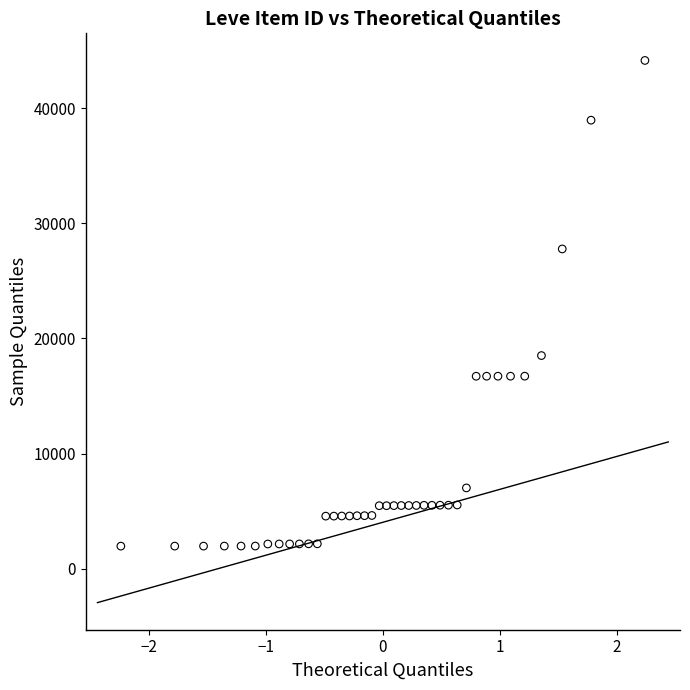

What is the range of Y values (max minus min)?

42187